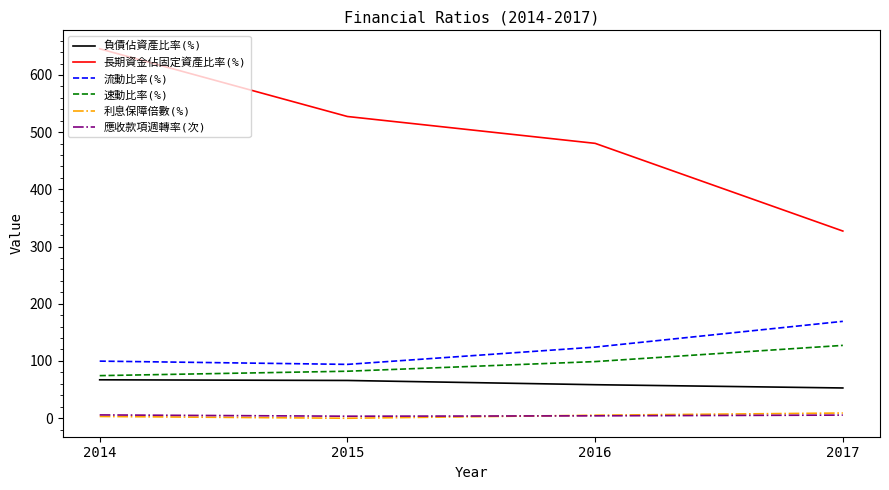

At which category is the sum across all series the highest?

2014